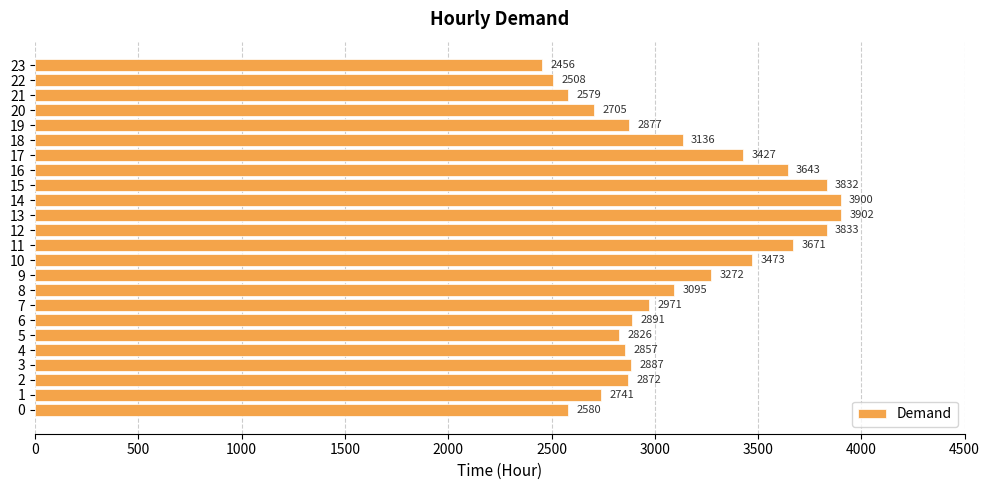

What is the change in value from 13 to 19?

-1025